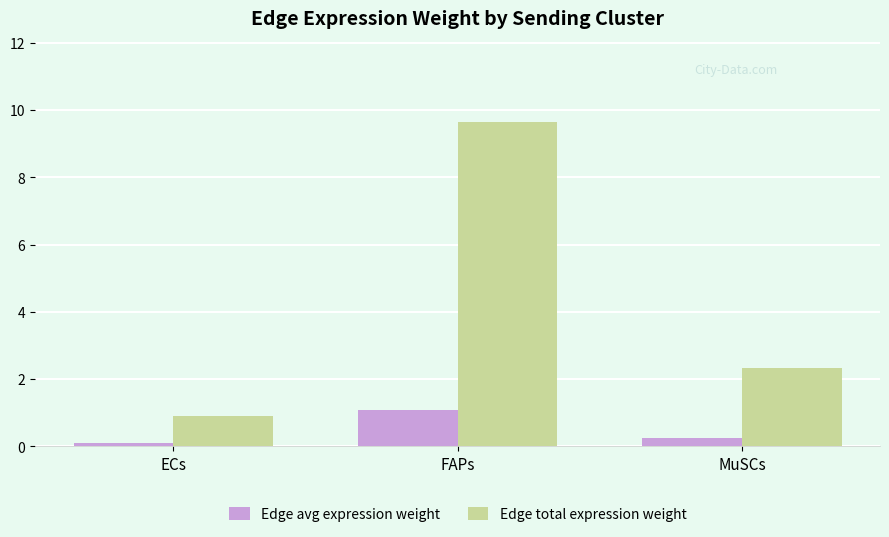

The value of Edge total expression weight at MuSCs is 2.3. True or false?

True